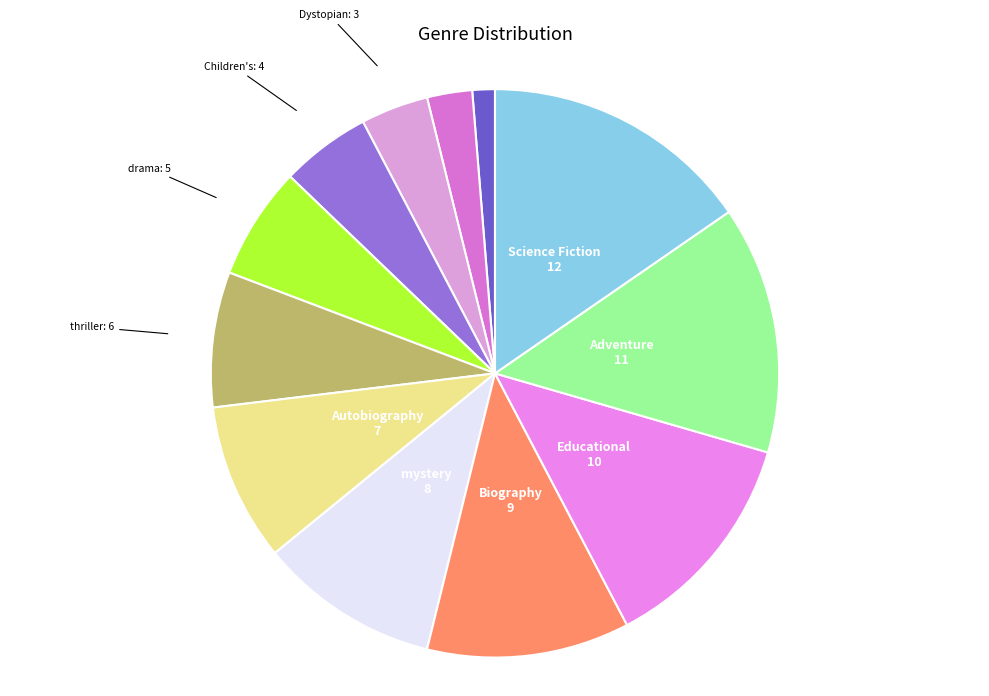

Is there any slice that represents more than half of the pie?

No